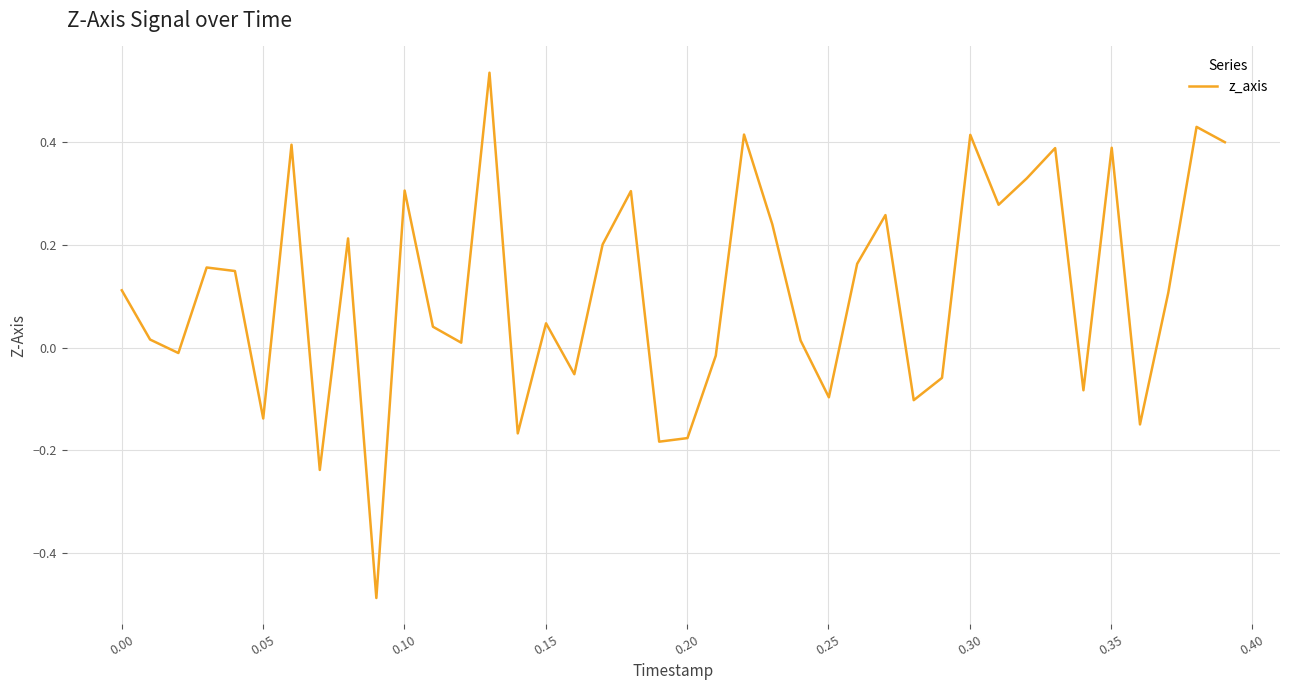

What is the difference between the maximum and minimum values?

1.0